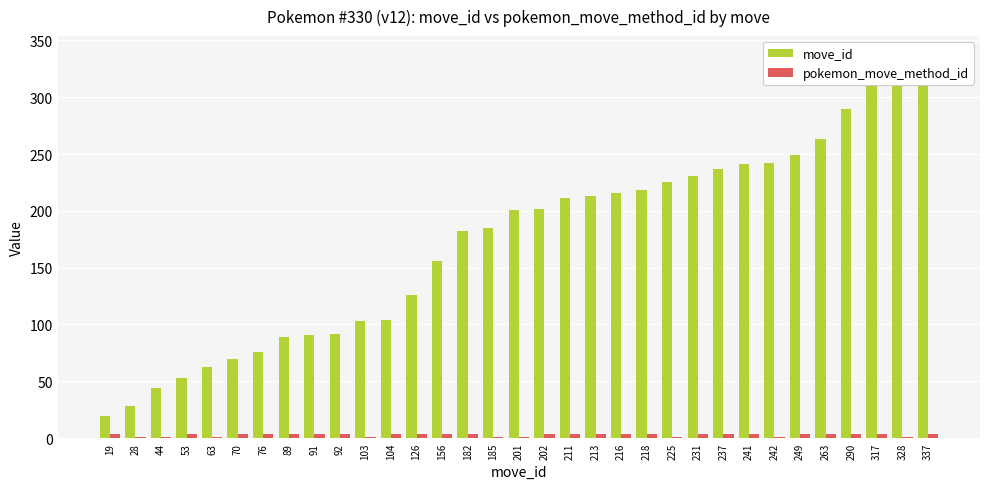

The pokemon_move_method_id series shows 2 at 201. True or false?

False